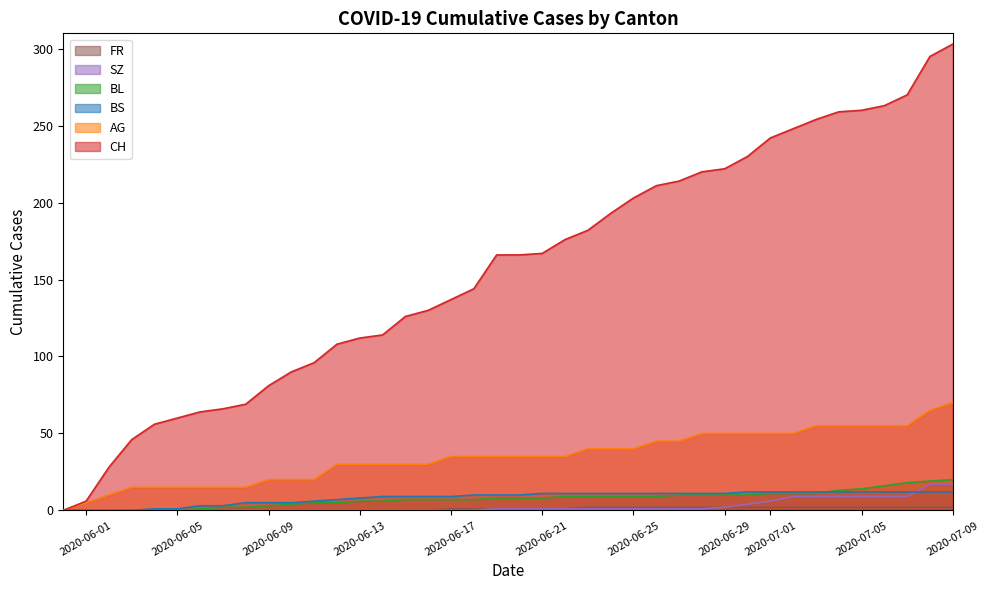

Which series changed the most between 2020-06-06 and 2020-06-22?

CH